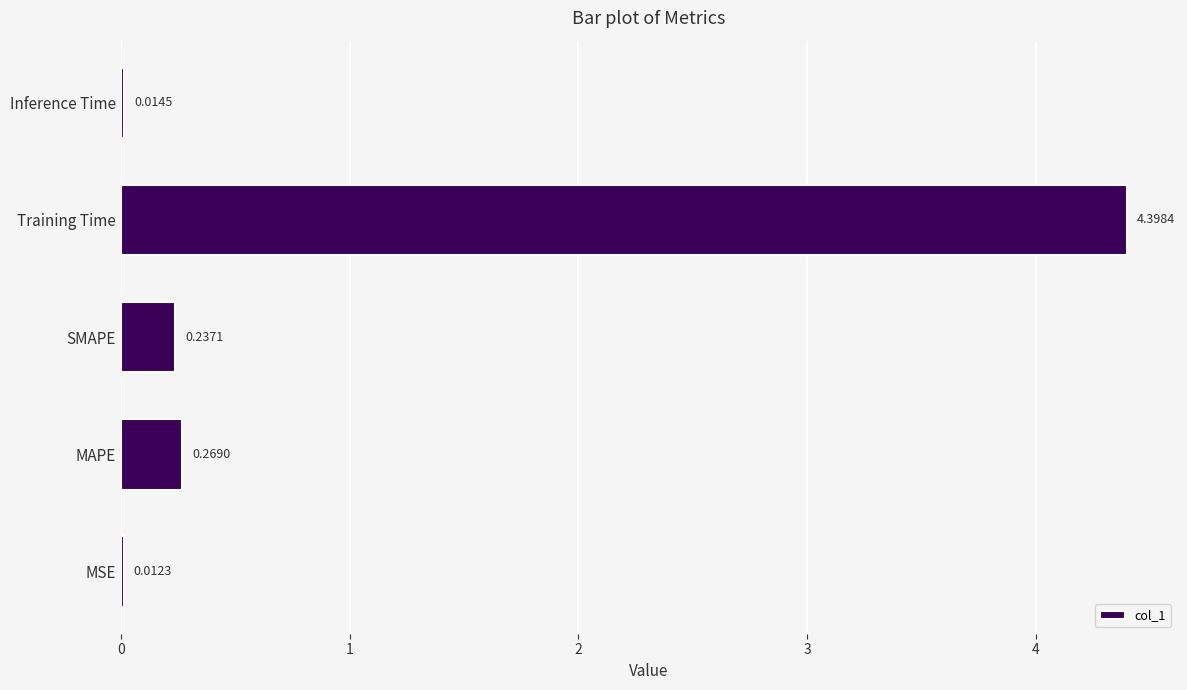

What is the sum of the values at SMAPE and MAPE?

0.5